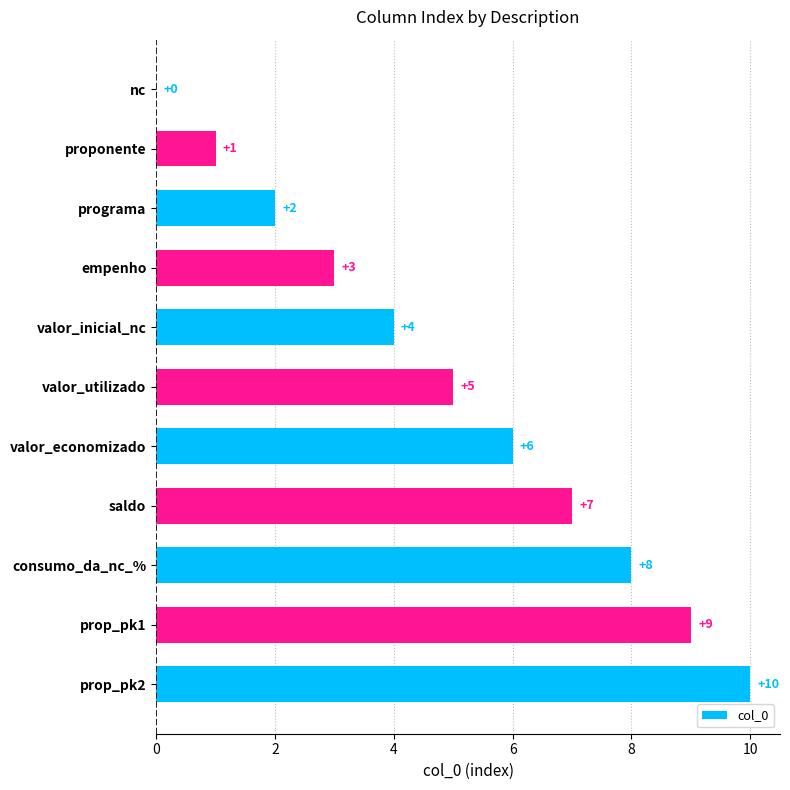

What is the change in value from nc to prop_pk2?

+10